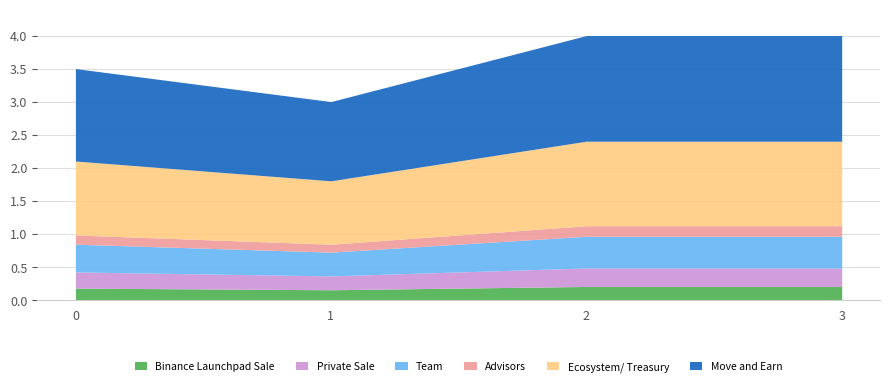

What is the total value across all series at 3?

4.0